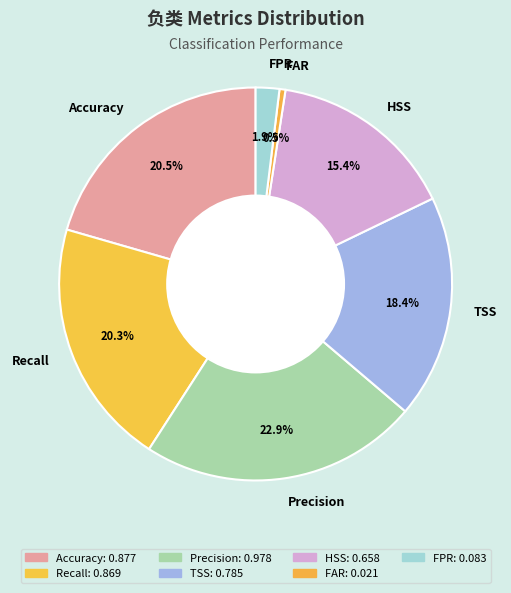

What percentage is the Precision slice, to the nearest percent?

23%